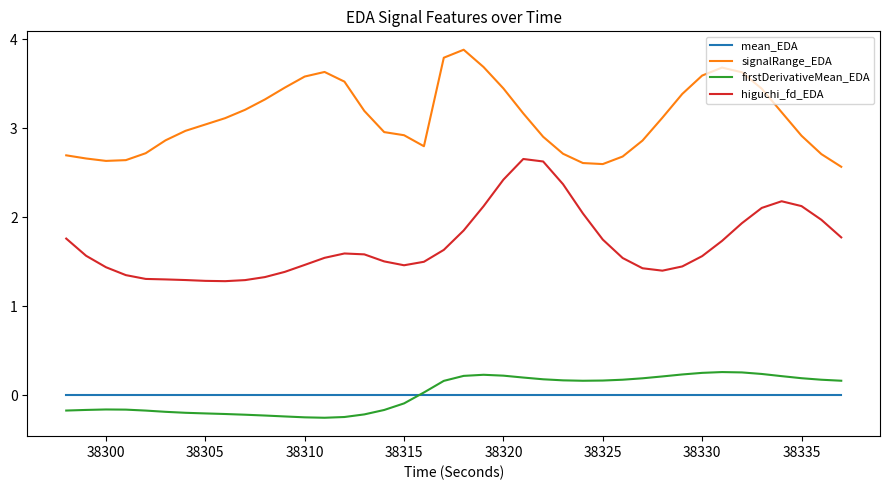

True or false: signalRange_EDA and mean_EDA intersect in this chart.

False